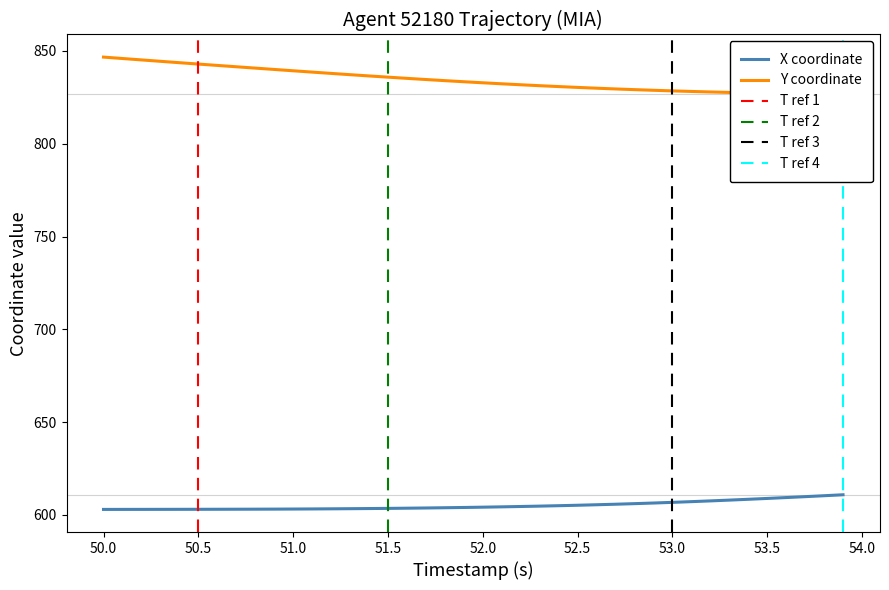

At how many categories does at least one series exceed 821?

40